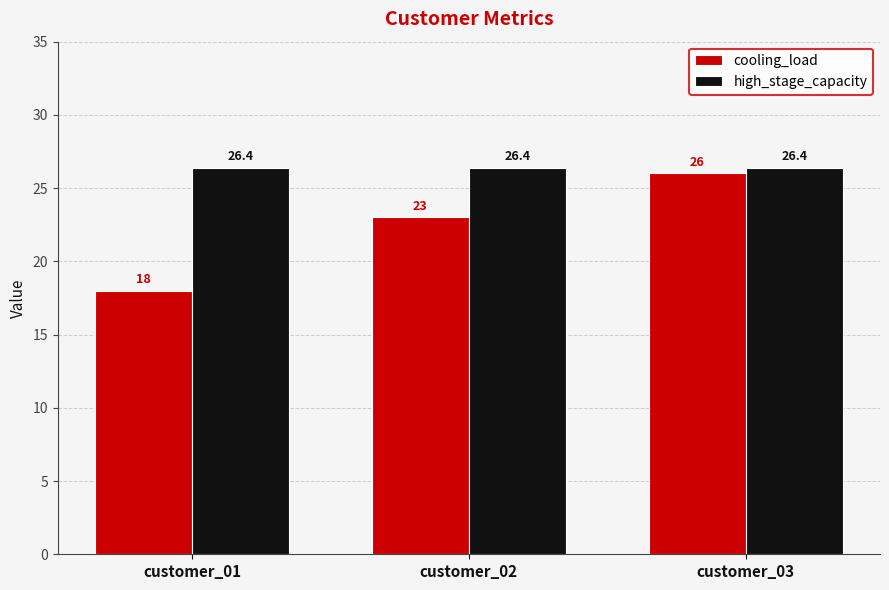

List the series in order of their peak value, lowest first.

cooling_load, high_stage_capacity